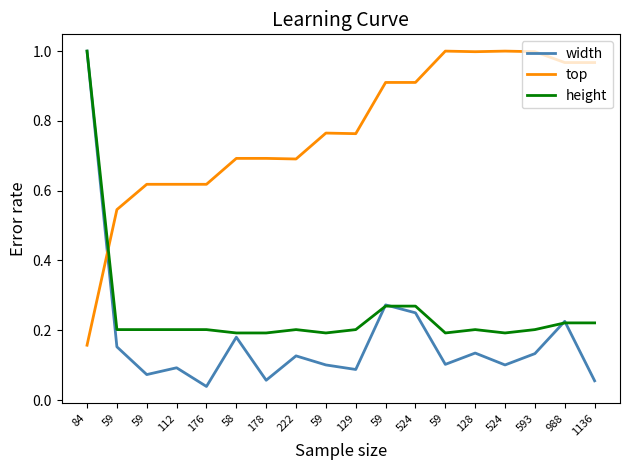

What are all the series names shown in the legend?

width, top, height